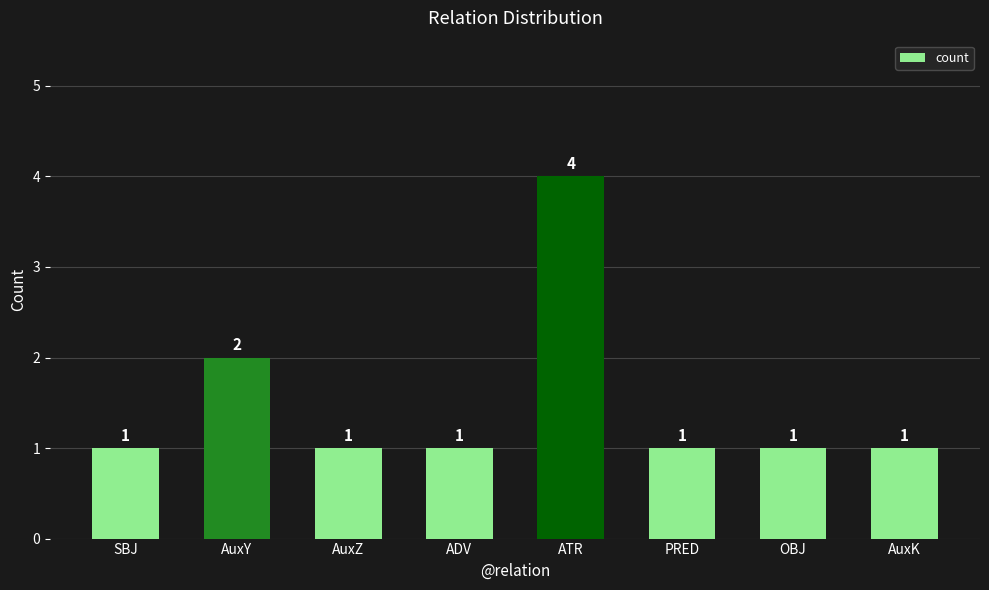

Is it true that the value at OBJ is 1?

True